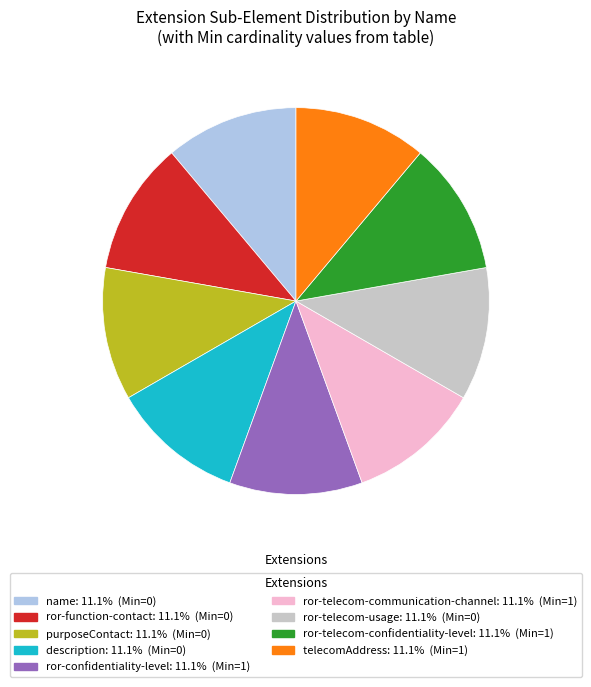

Does telecomAddress represent more than half of the total?

No